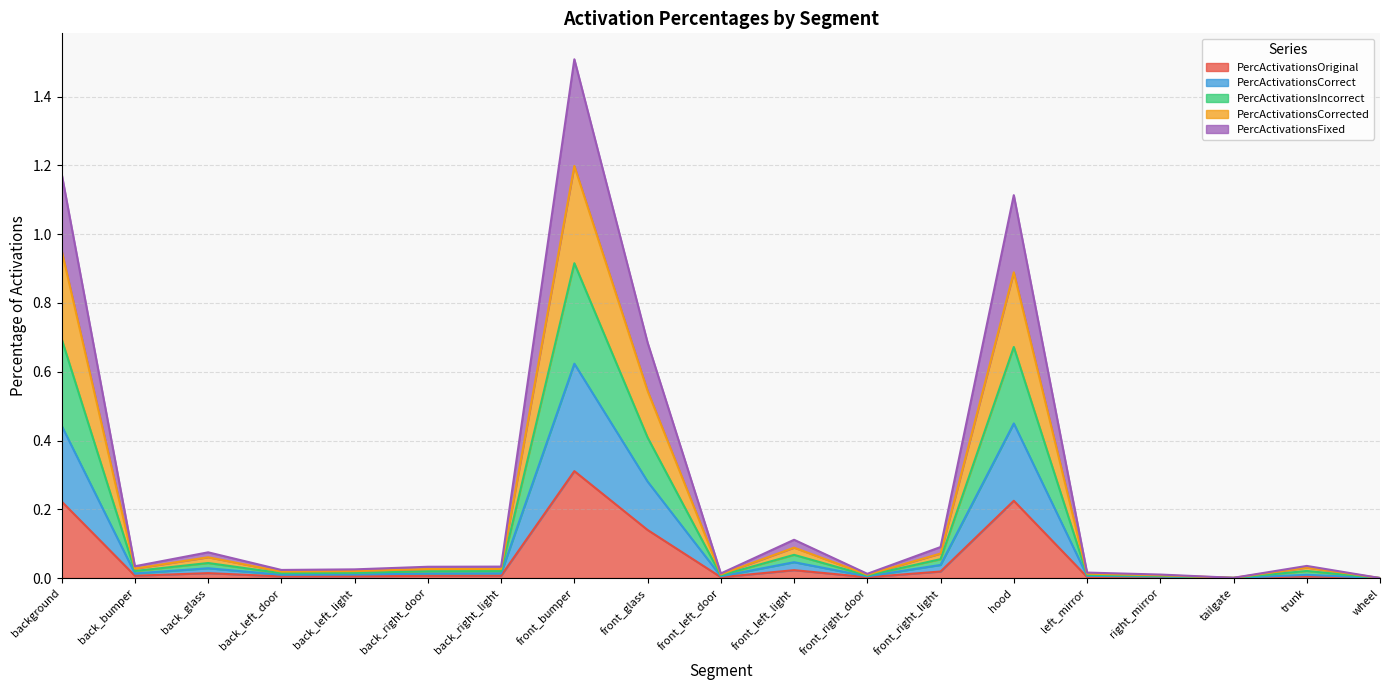

At which category does PercActivationsFixed reach its first local peak?

back_glass